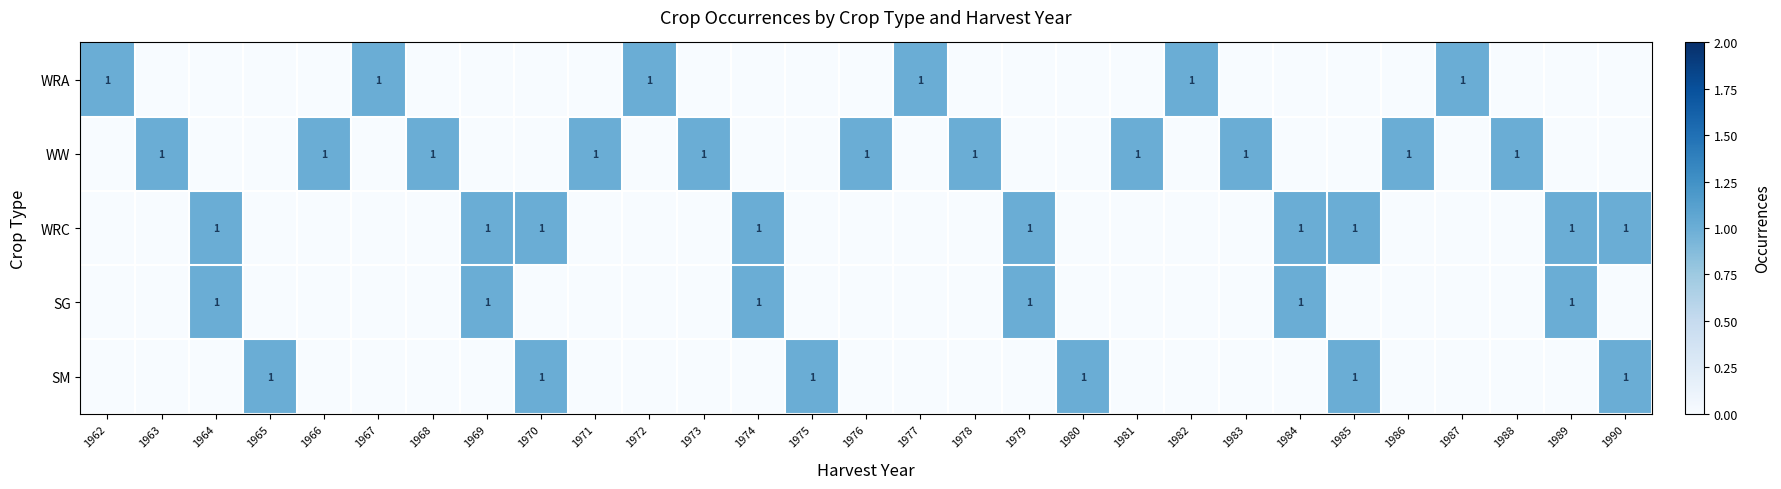

The WRC series shows 2 at 1989. True or false?

False